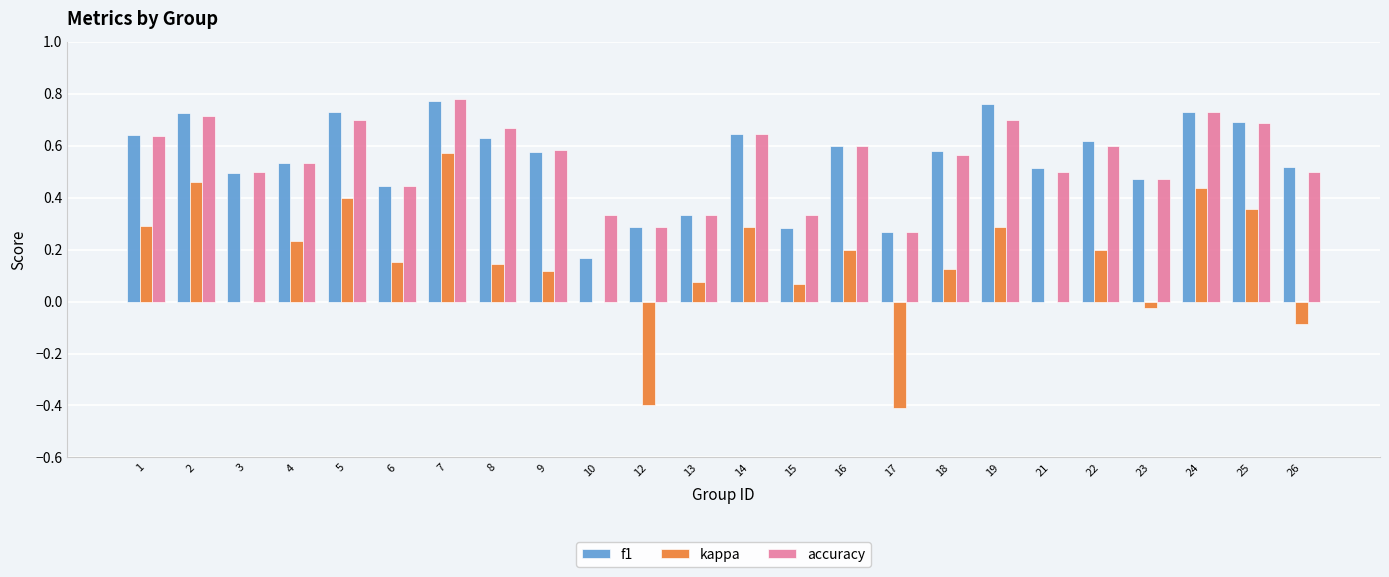

At which category is the sum across all series the highest?

7